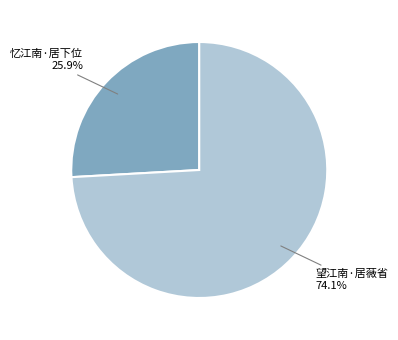

How many segments does this pie chart have?

2